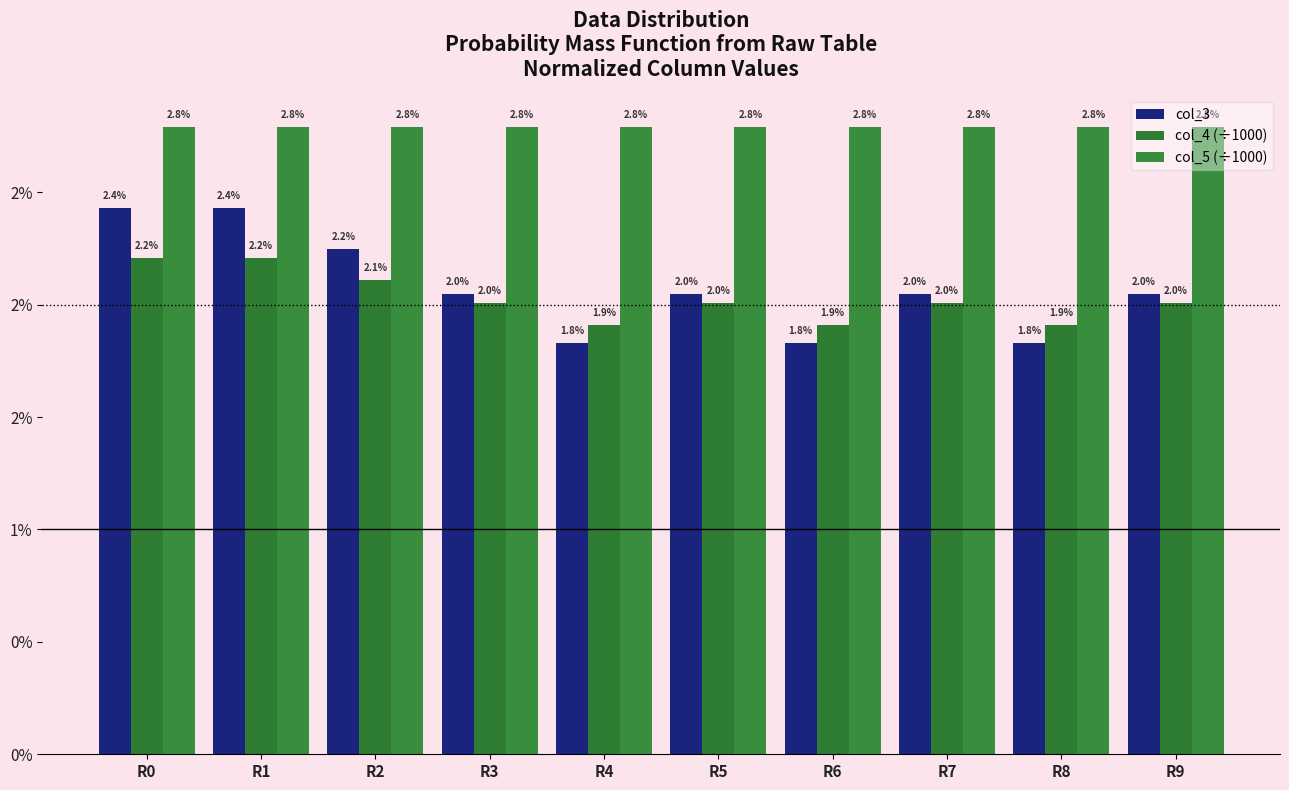

Does the chart contain any negative values?

No